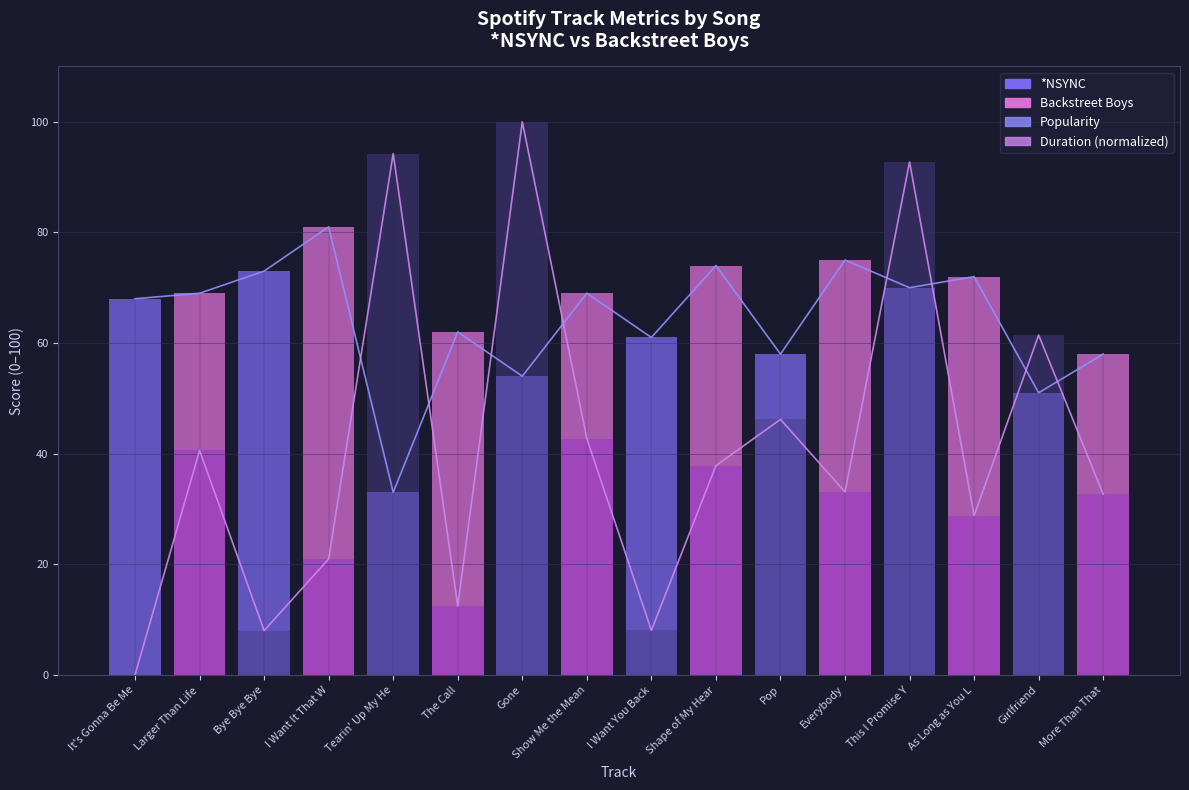

Between I Want It That W and As Long as You L, which series saw the biggest shift?

Popularity (line)